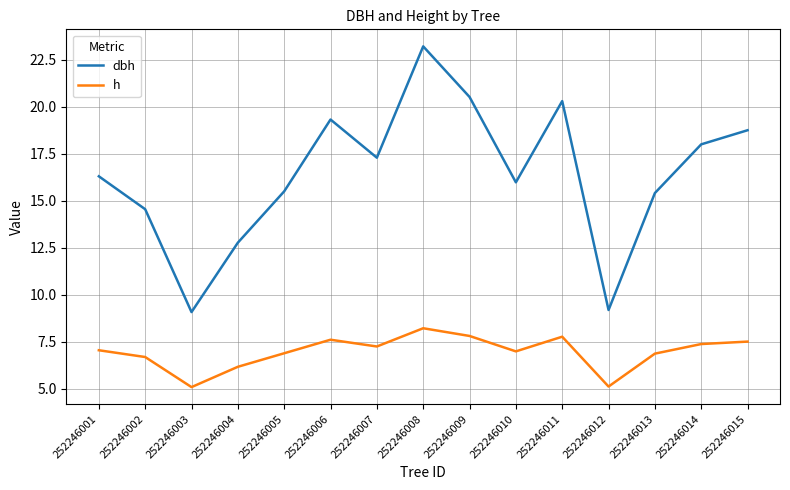

What is the highest value of the h series?

8.2